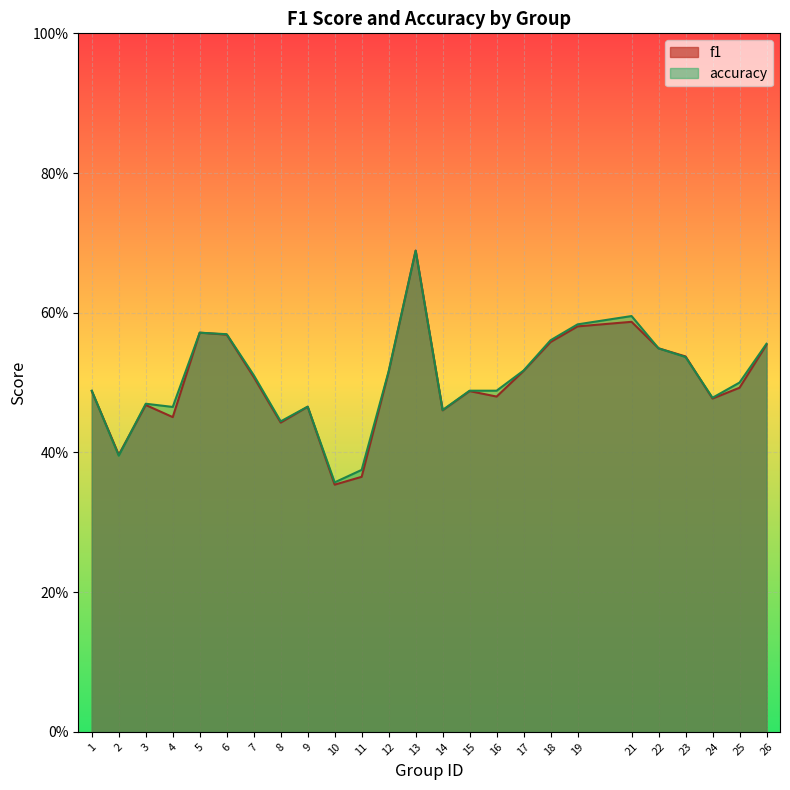

The f1 series shows 0.4 at 21. True or false?

False